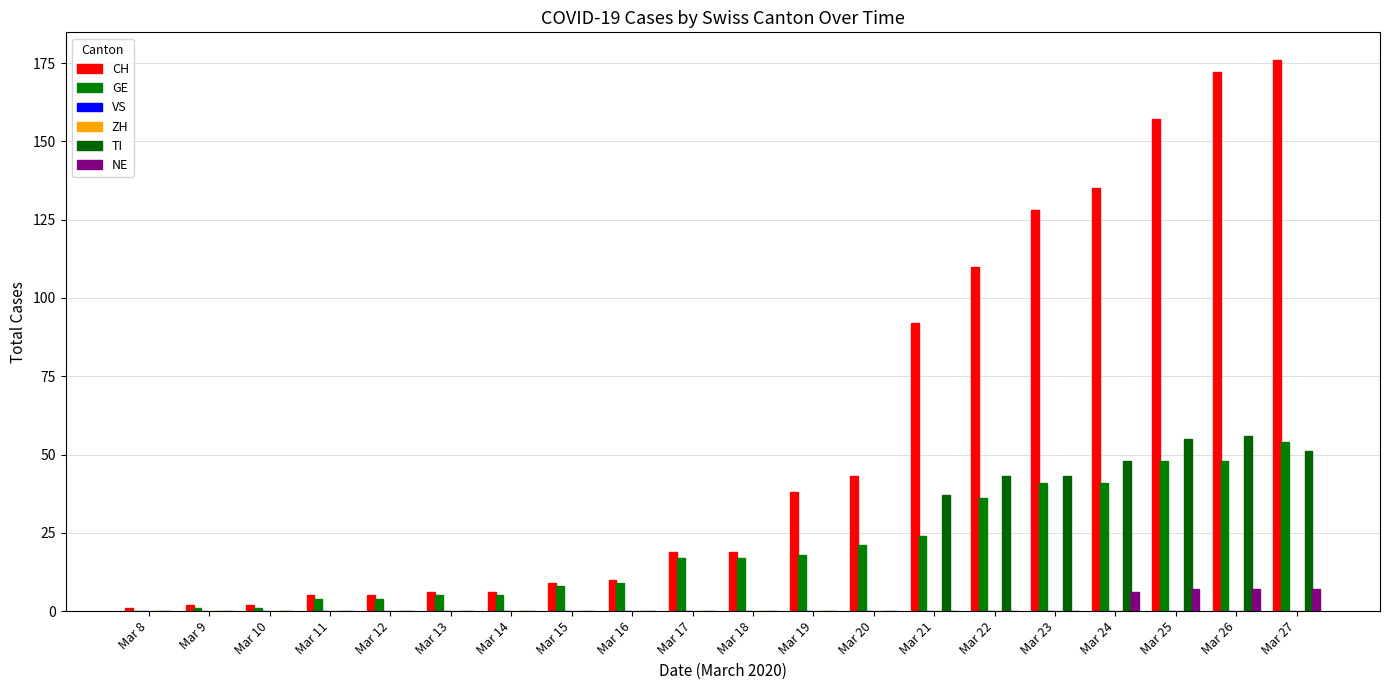

Which has a higher value, Mar 11 or Mar 13?

Mar 13